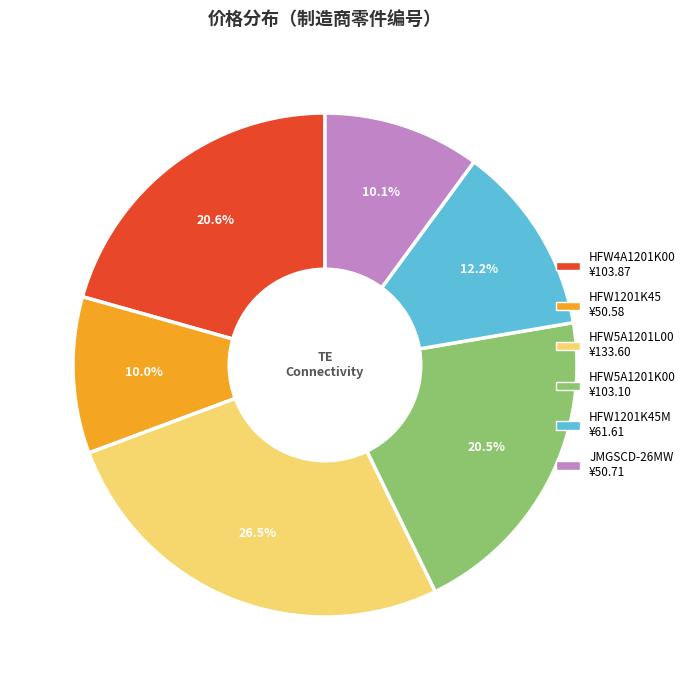

Does any single category account for the majority?

No